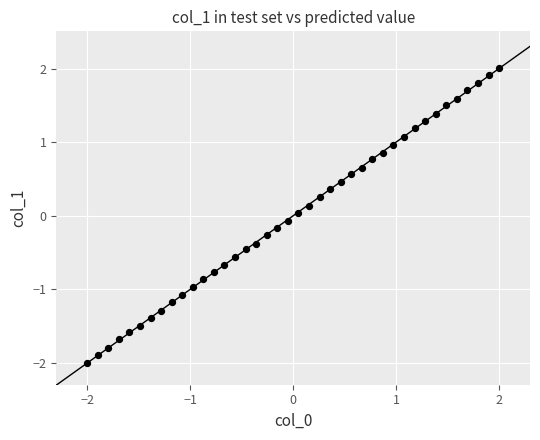

What is the range of X values (max minus min)?

4.0